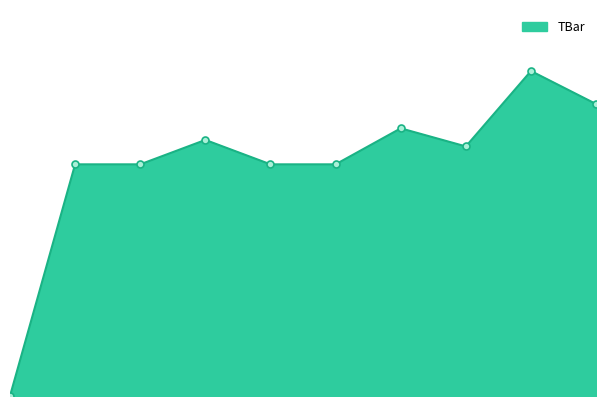

Reading left to right, list all the values displayed in this chart.

0.0	30.0	30.0	33.2	30.0	30.0	34.7	32.3	42.1	37.8